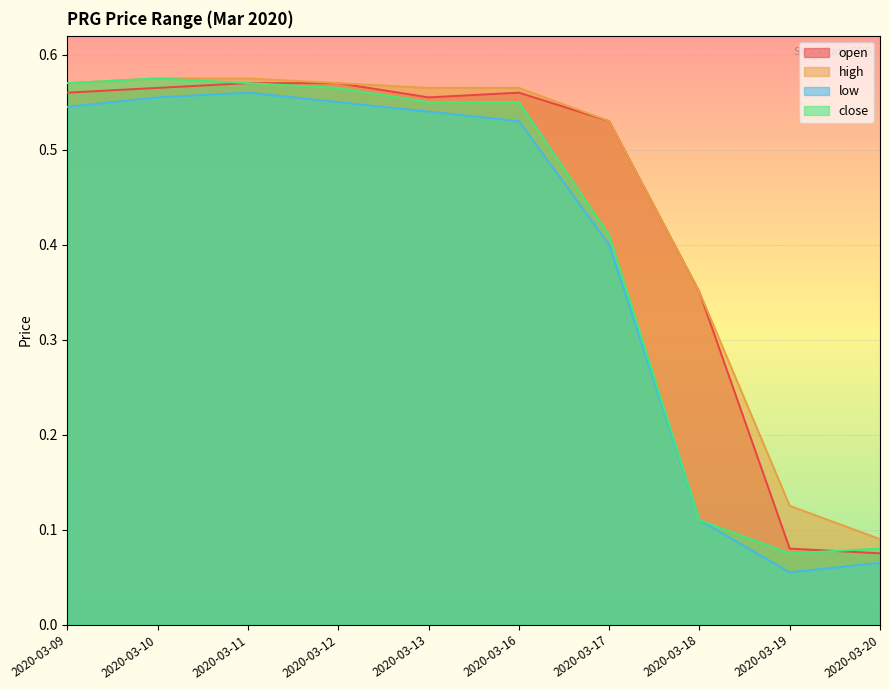

True or false: open and close cross at least once.

True